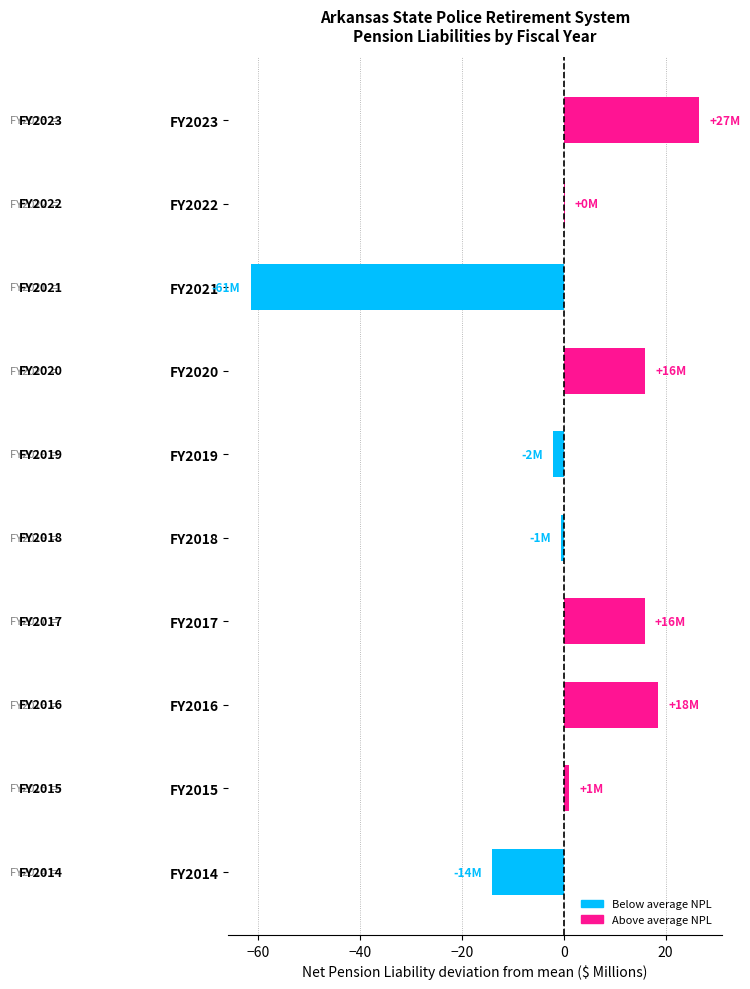

True or false: the data shows -61.4 at FY2021.

True